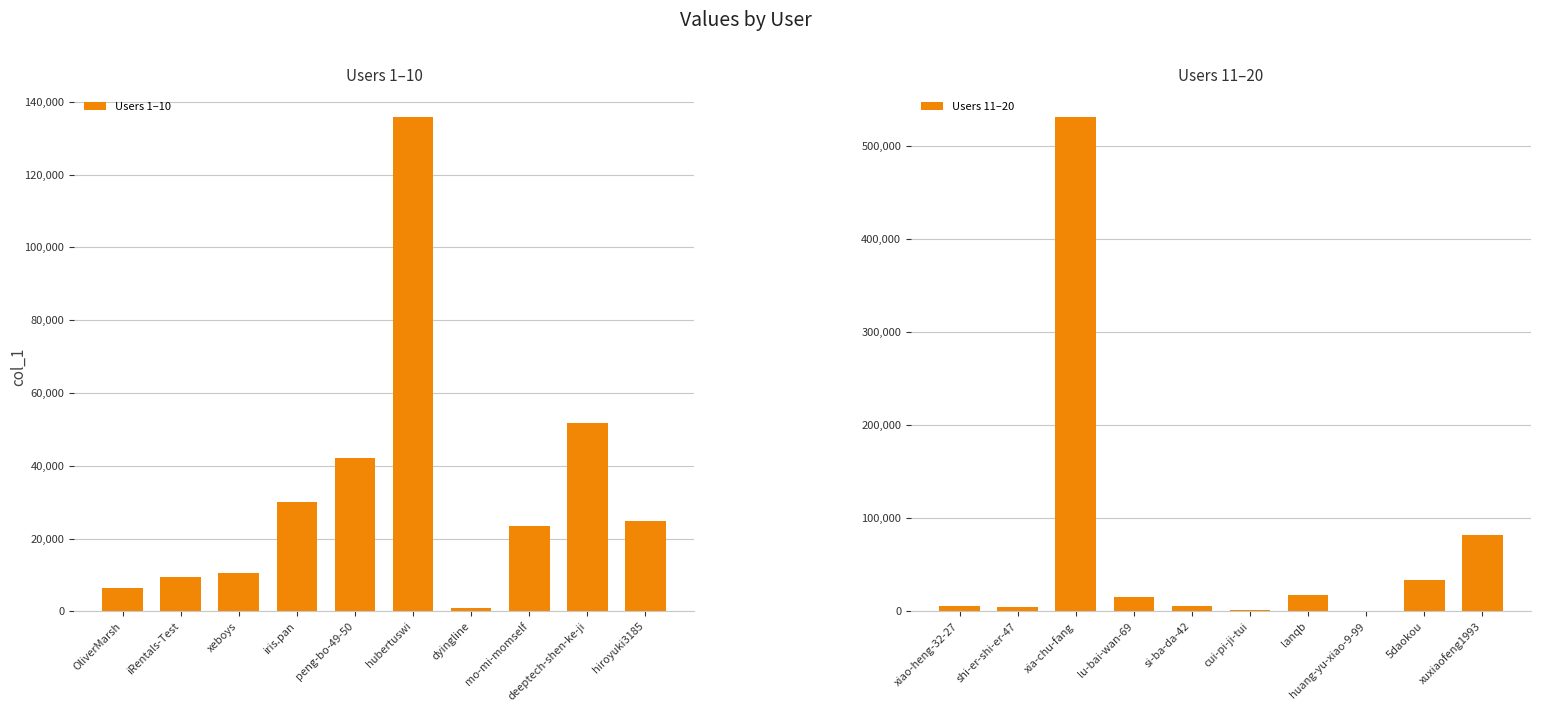

Where does the Users 11–20 series first go above 15320?

xia-chu-fang